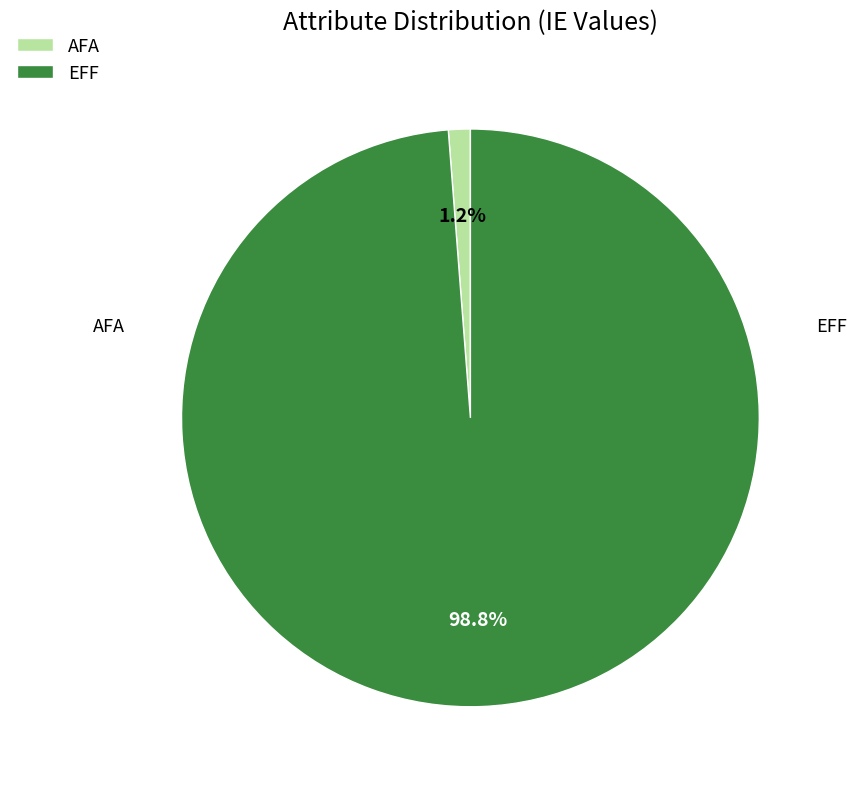

Count the number of slices in the pie.

2